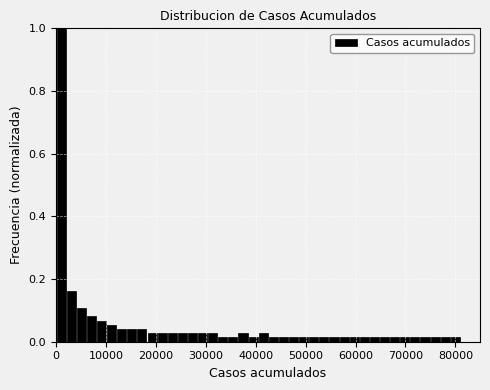

Read against the x-axis, roughly where is the centre of the tallest bar?

1000